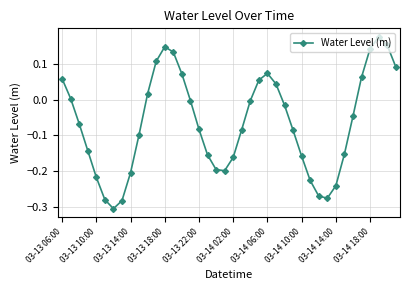

What is the difference between the maximum and second lowest values?

0.5